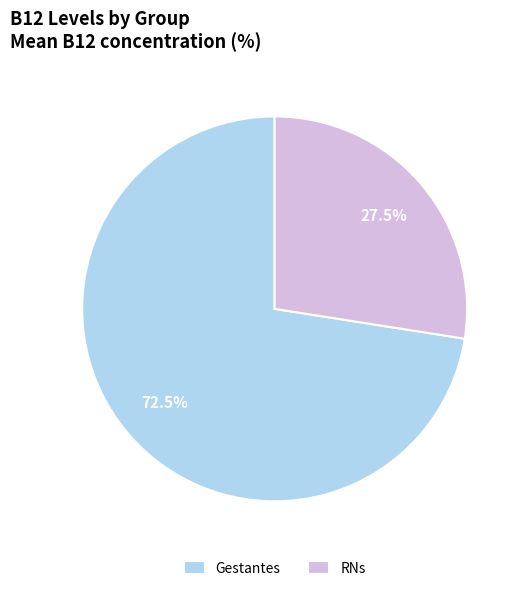

Rank the categories by value from lowest to highest.

RNs, Gestantes